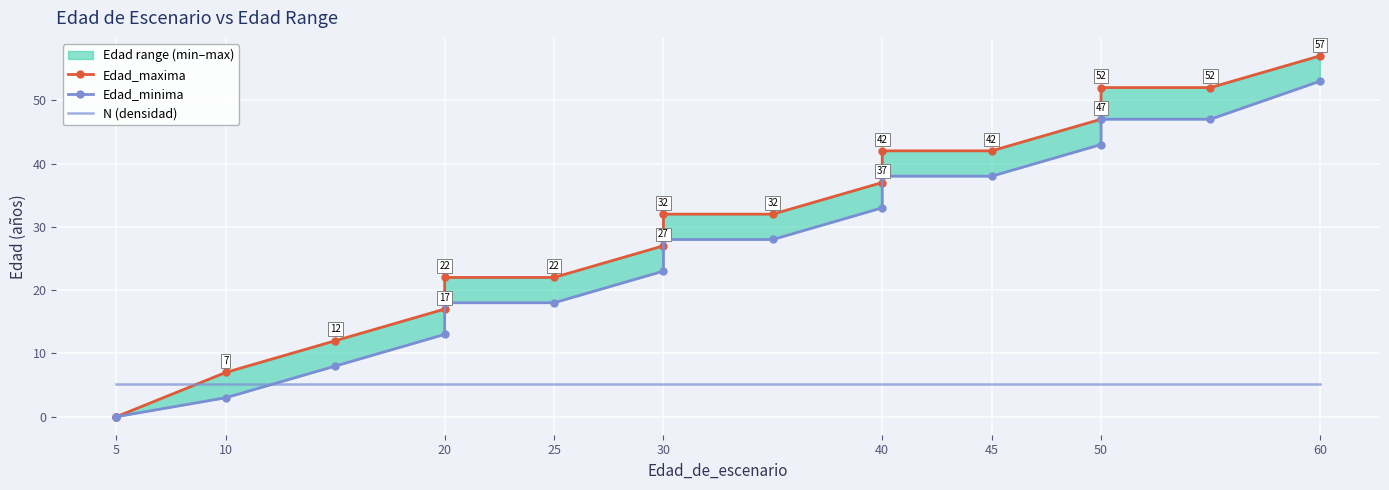

List the series in order of their peak value, lowest first.

N (densidad), Edad_minima, Edad_maxima